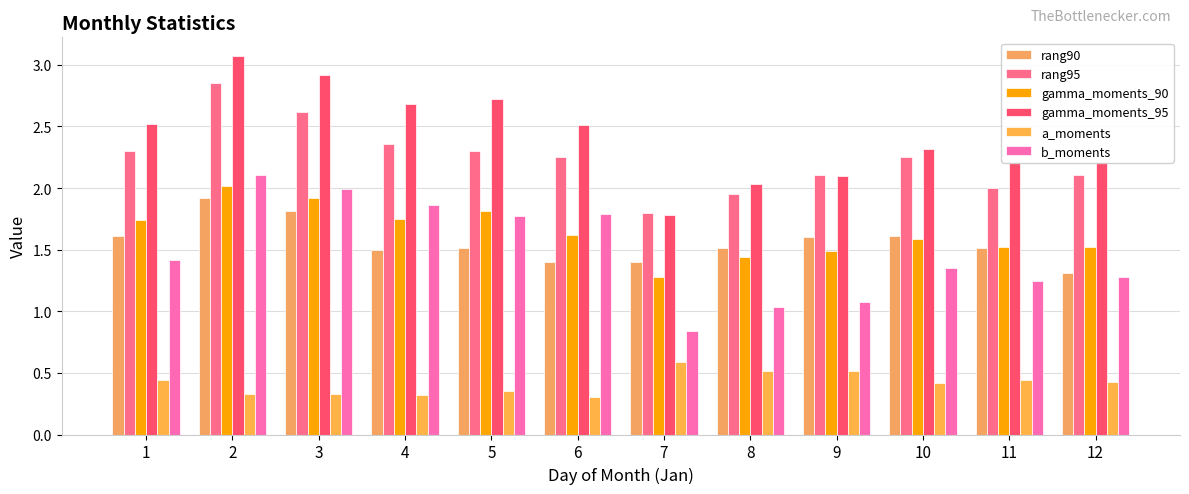

What is the difference between the second highest and second lowest values in the b_moments series?

1.0